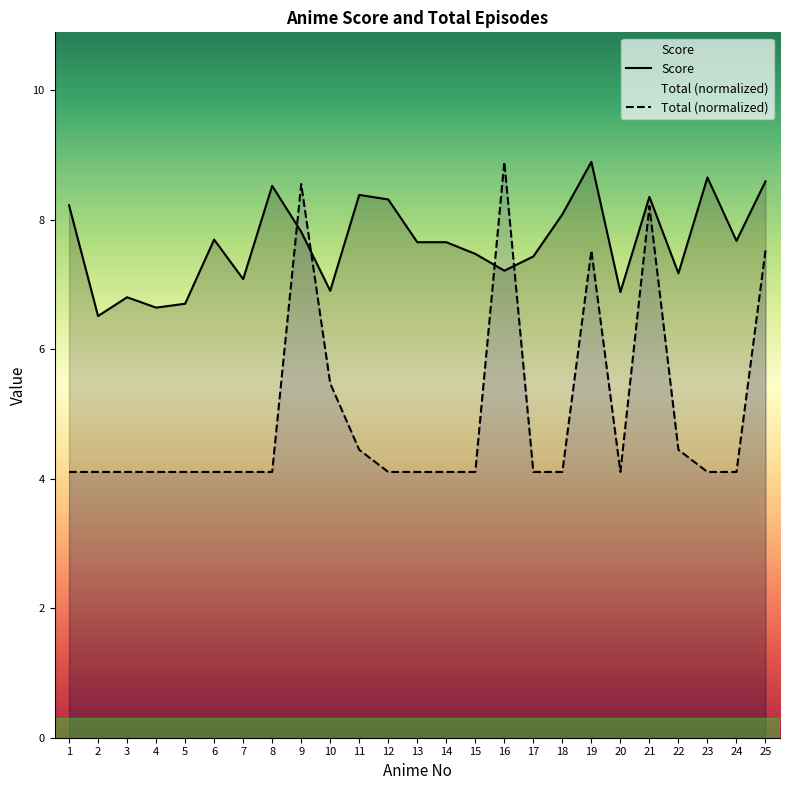

How many lines are shown in the chart?

2